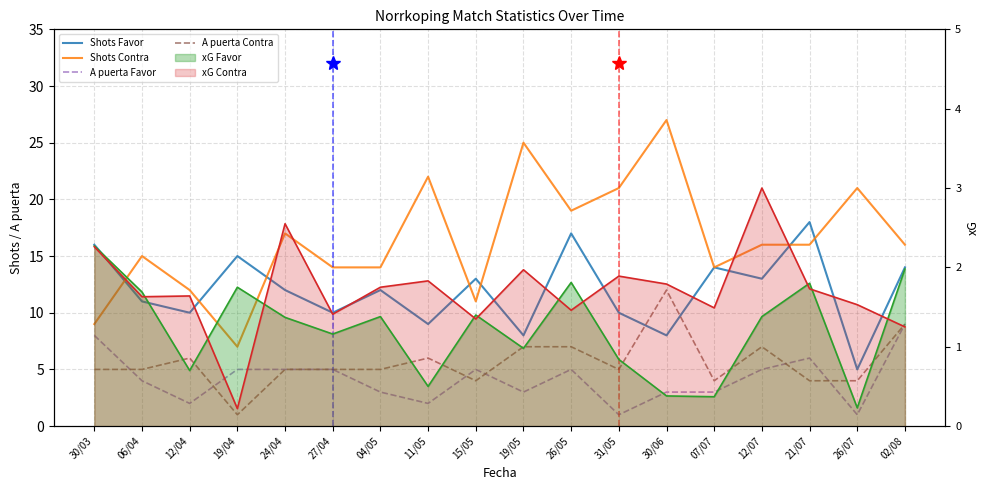

The A puerta Favor series shows 3 at 30/06. True or false?

True